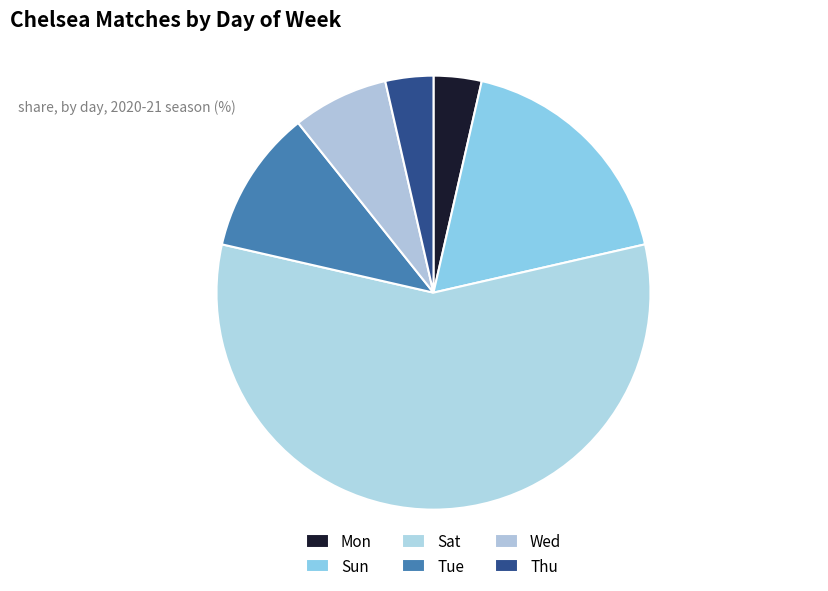

Count the number of slices in the pie.

6